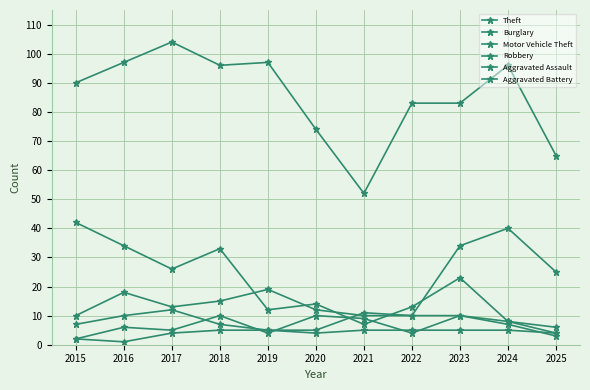

Count the number of categories in the chart.

11